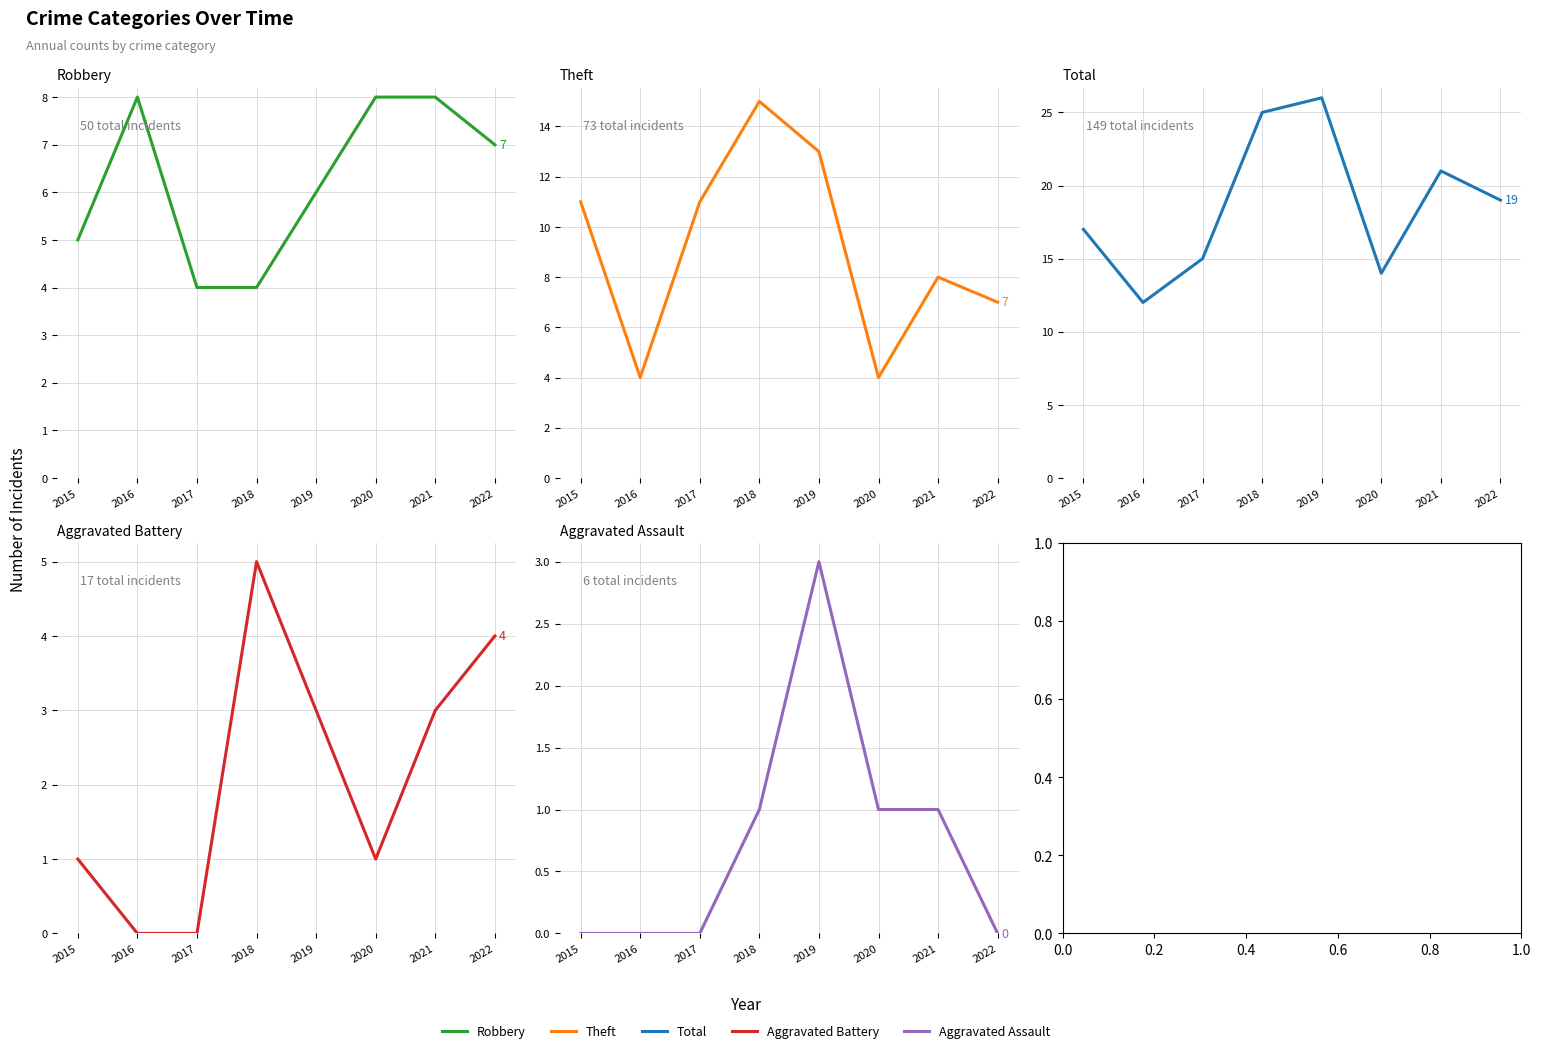

What are all the series names shown in the legend?

Robbery, Theft, Total, Aggravated Battery, Aggravated Assault